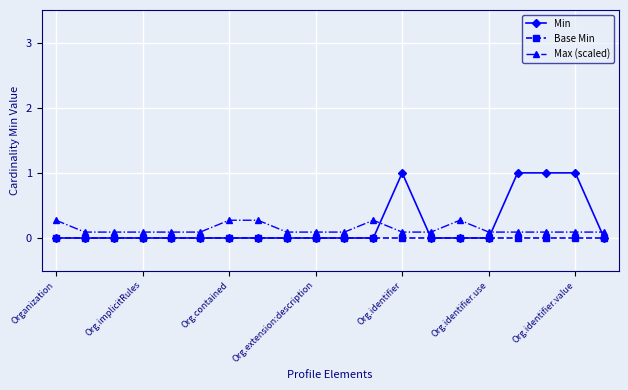

Which series has the largest range (max minus min)?

Min